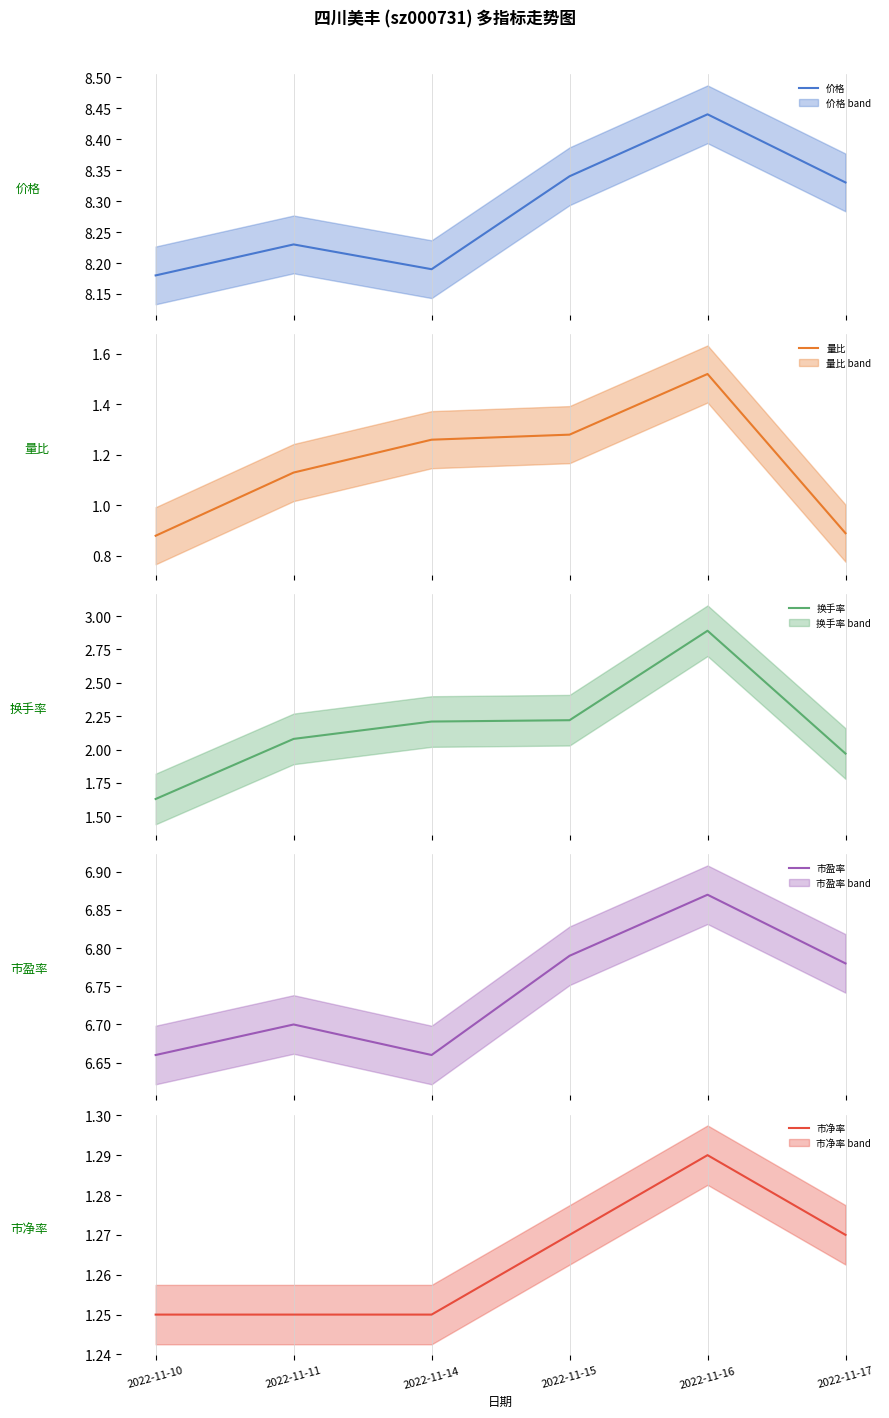

What is the sum of all 换手率 values?

13.0